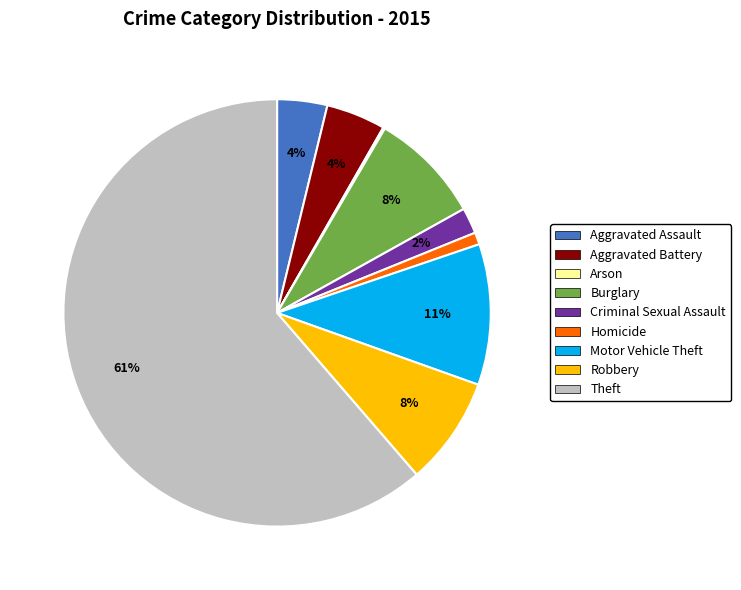

To the nearest percent, what portion does Burglary represent?

8%